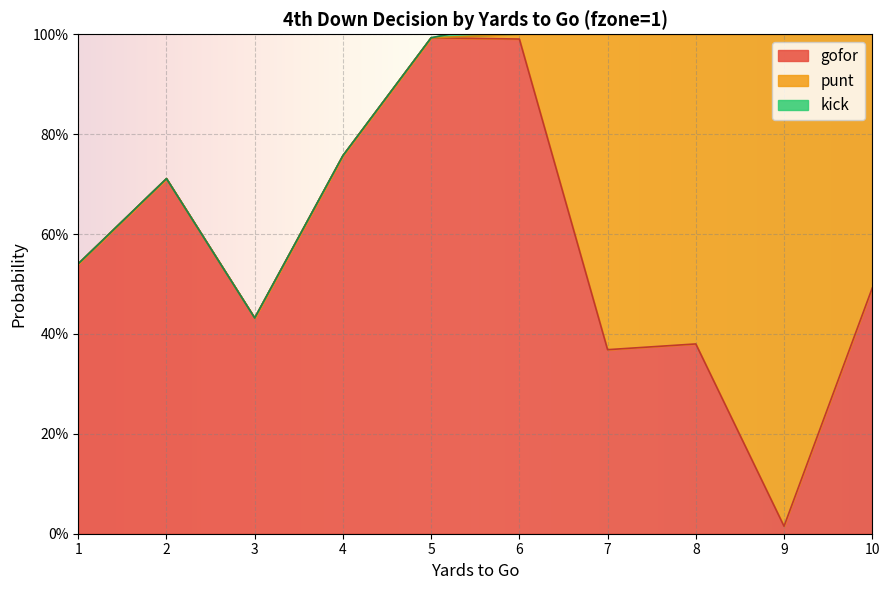

Is it true that punt equals 0.0 at 6?

False